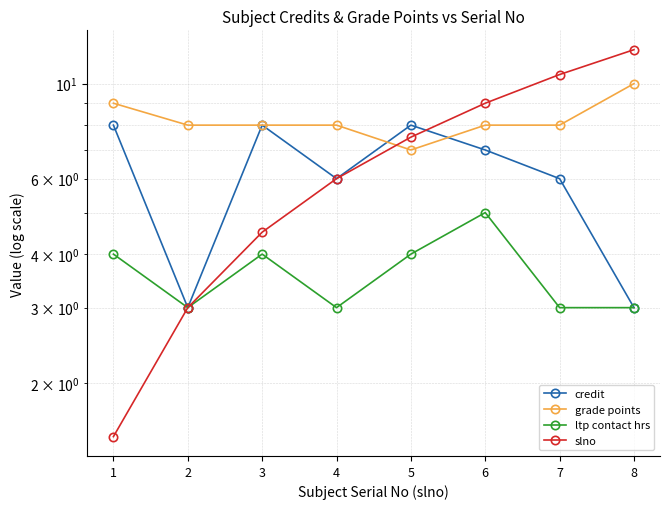

At how many categories does at least one series exceed 5?

8